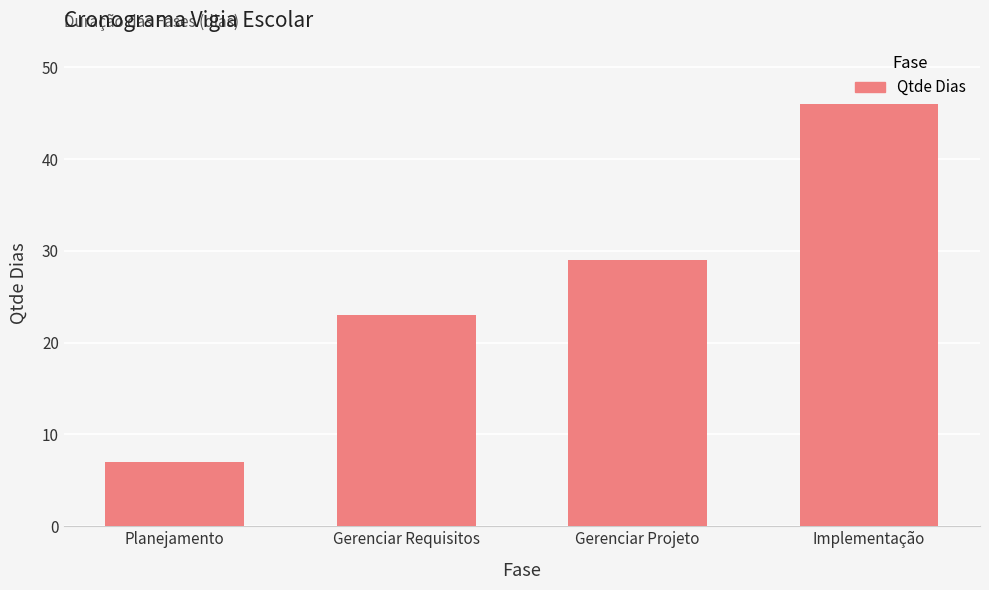

What is the label of the 2nd bar from the right?

Gerenciar Projeto